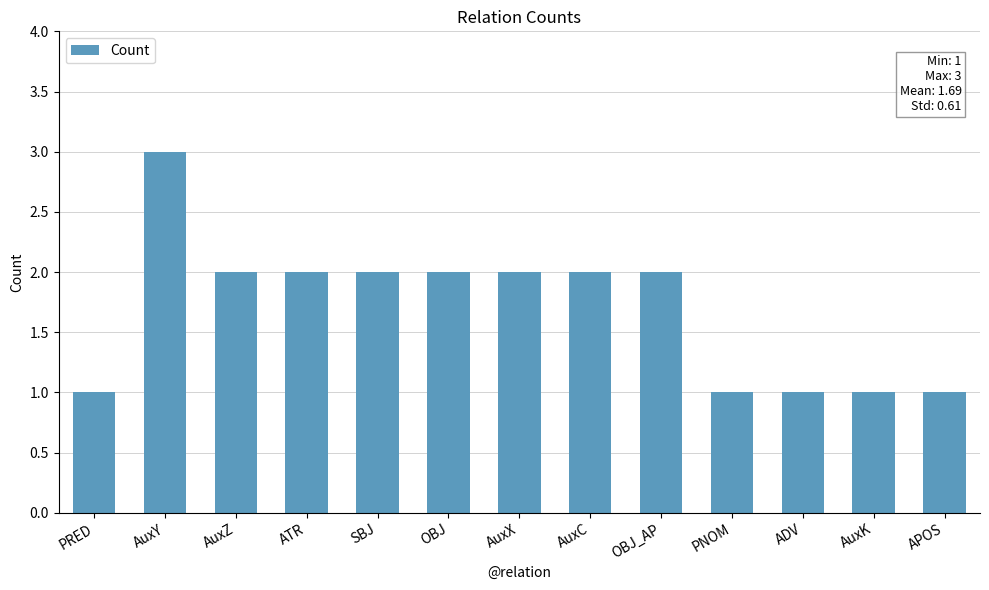

Approximately how many times larger is the value at AuxK compared to APOS?

1.0